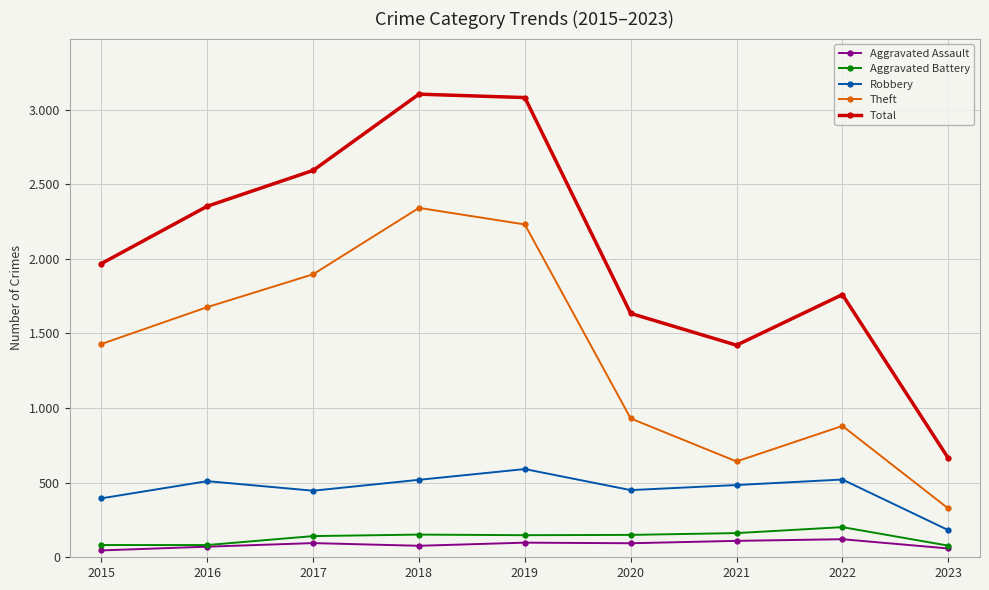

What are all the series names shown in the legend?

Aggravated Assault, Aggravated Battery, Robbery, Theft, Total